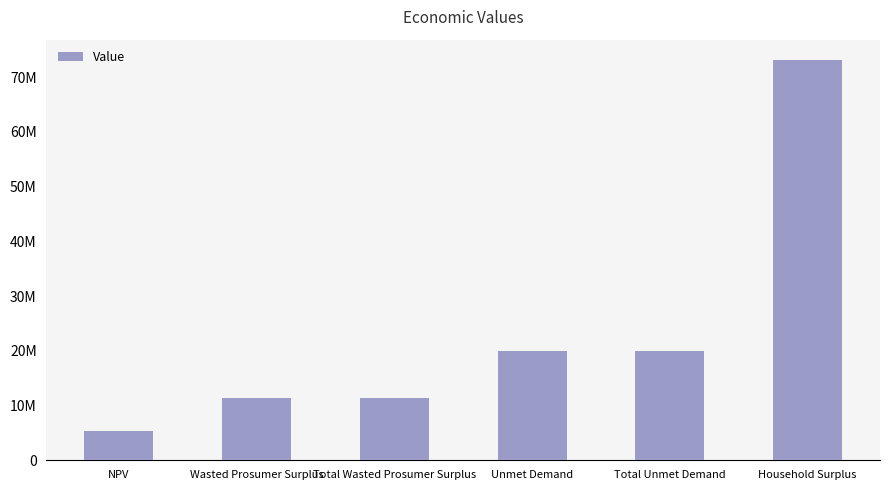

What is the greatest value displayed?

73161480.1